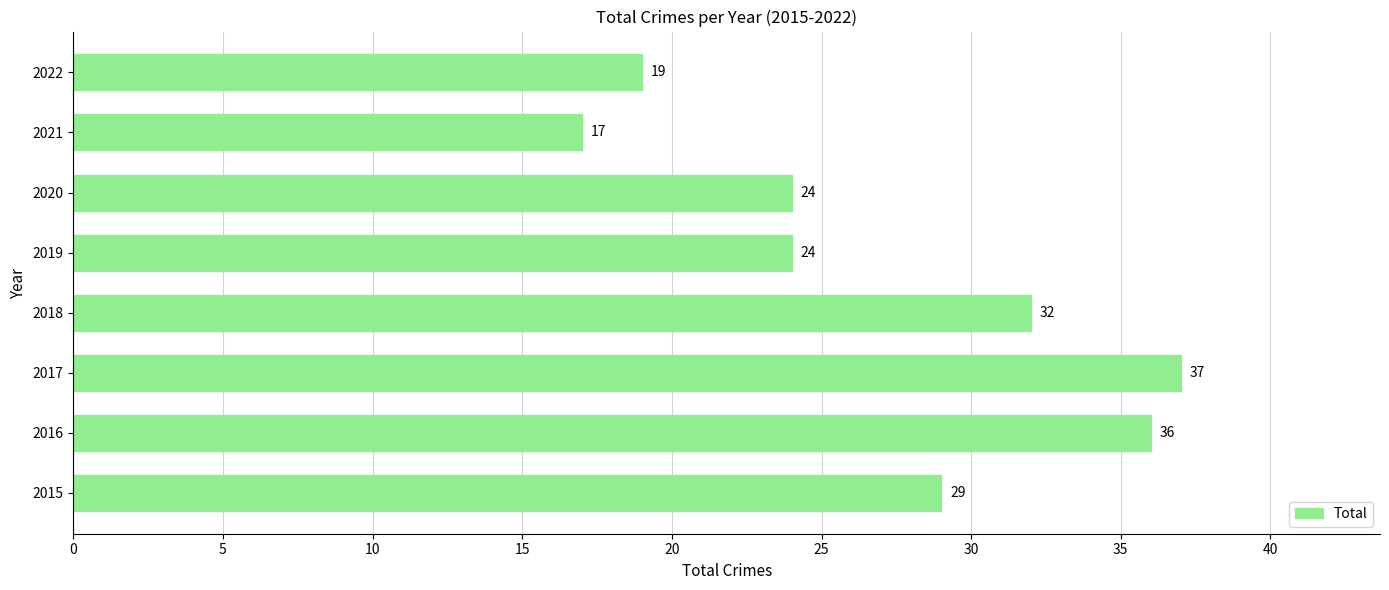

What is the minimum value shown in the chart?

17